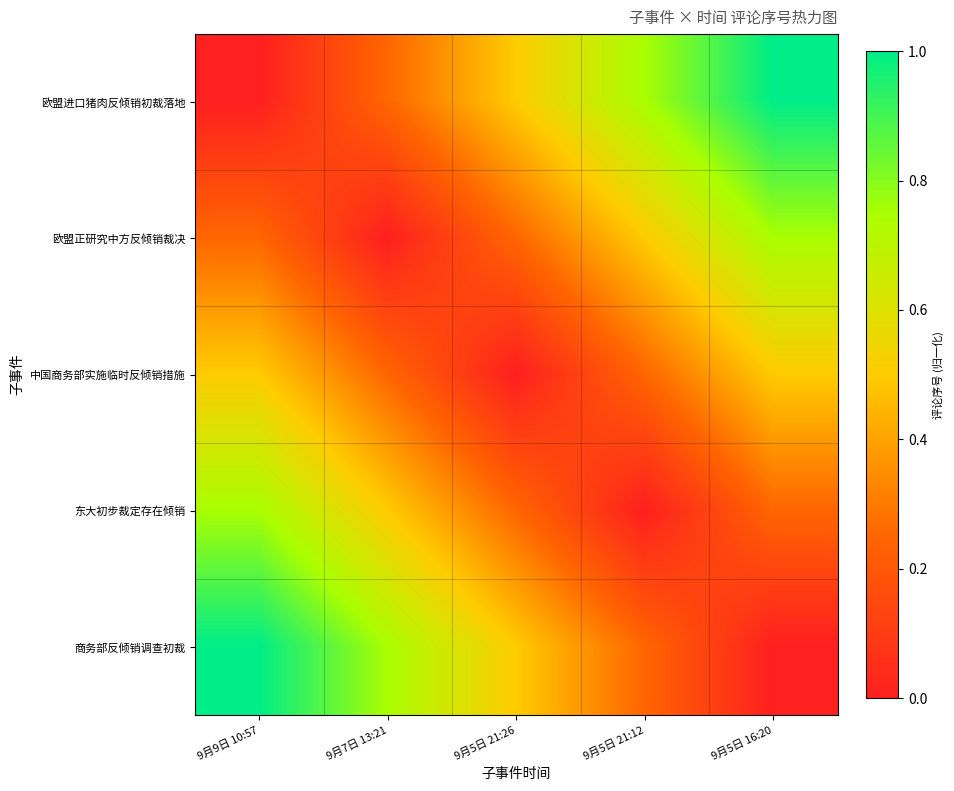

Between 9月7日 13:21 and 9月9日 10:57, which is larger?

9月7日 13:21